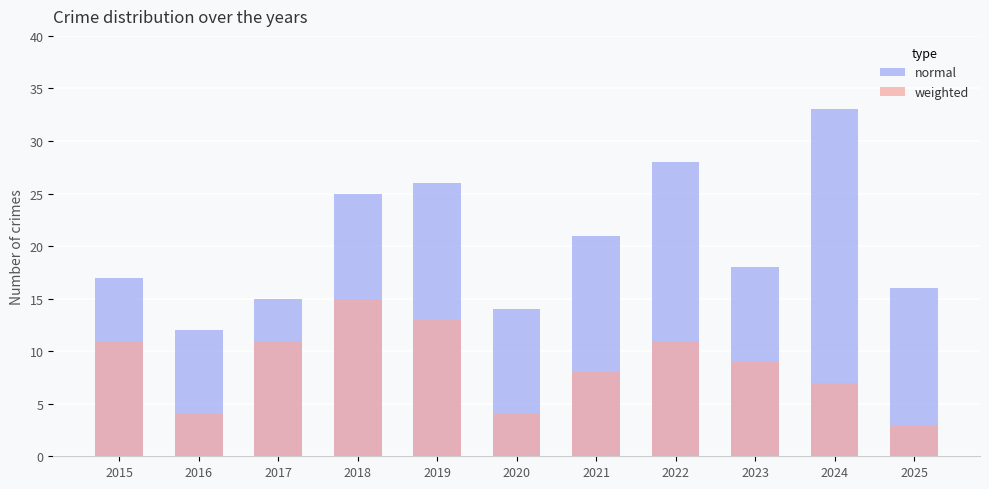

Rank the series at 2025 from highest to lowest value.

normal, weighted